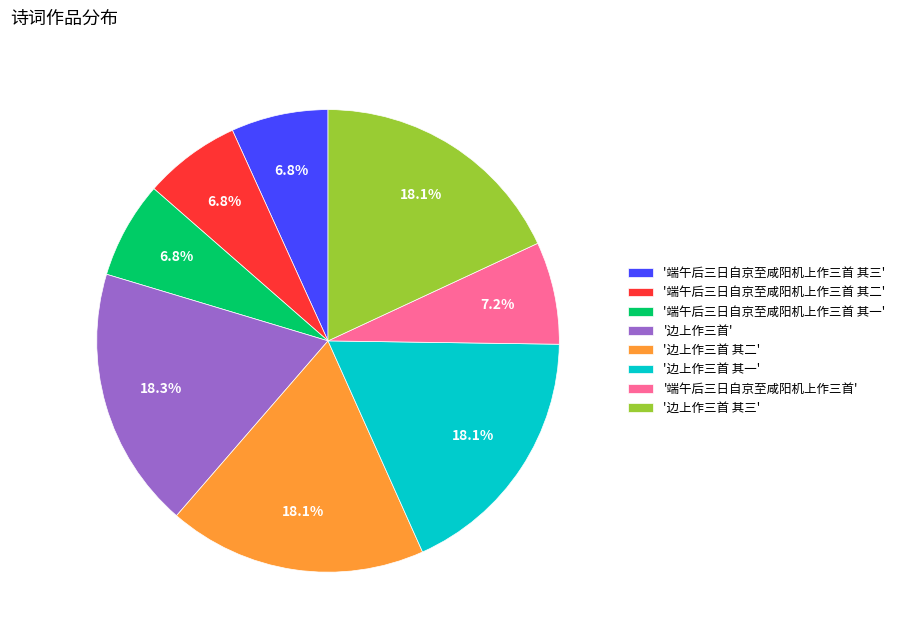

How many slices are in this pie chart?

8